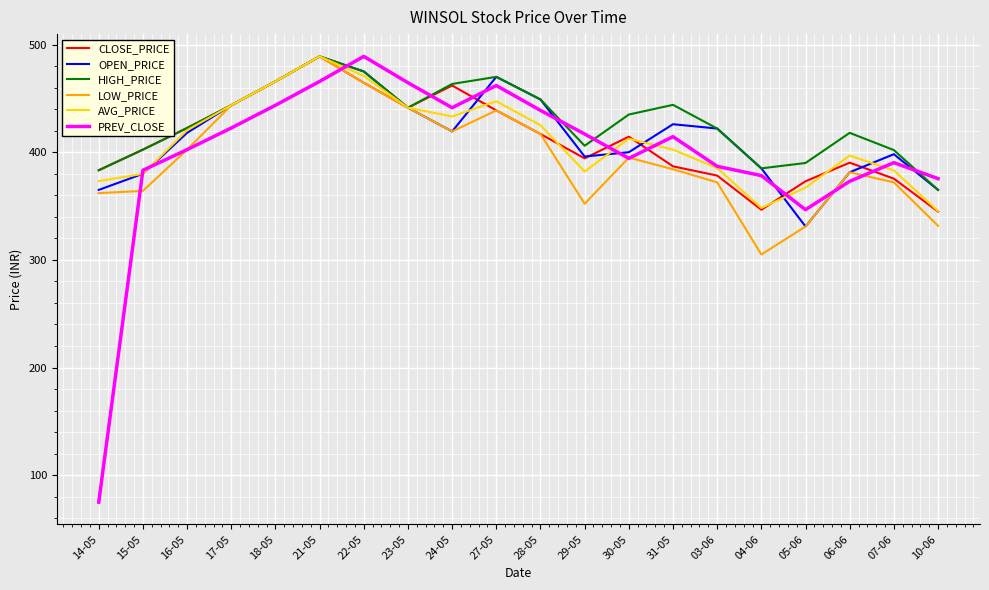

What is the maximum value for LOW_PRICE?

489.0